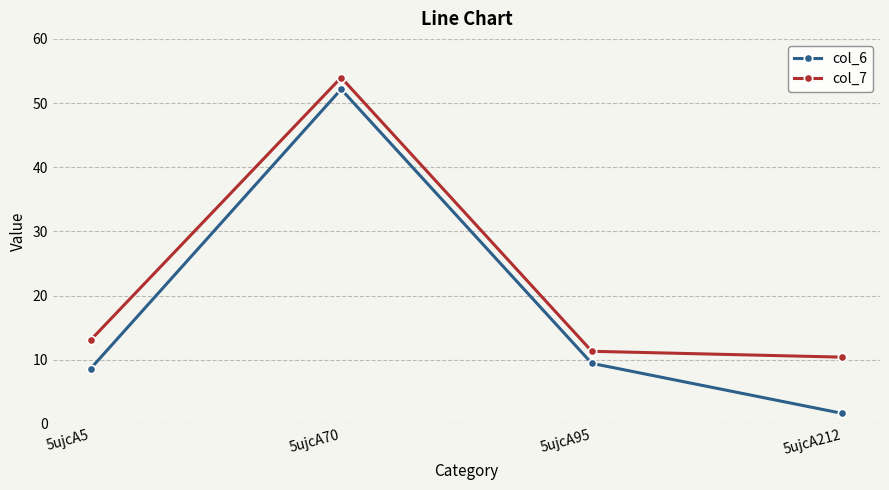

The value of col_7 at 5ujcA212 is 16.0. True or false?

False